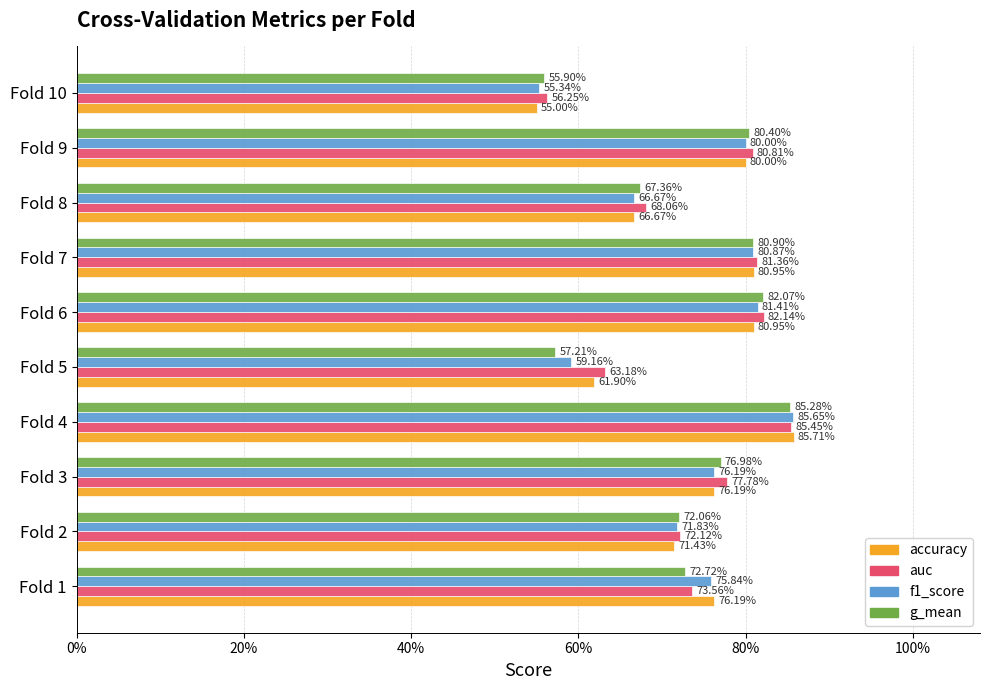

What are all the series names shown in the legend?

accuracy, auc, f1_score, g_mean